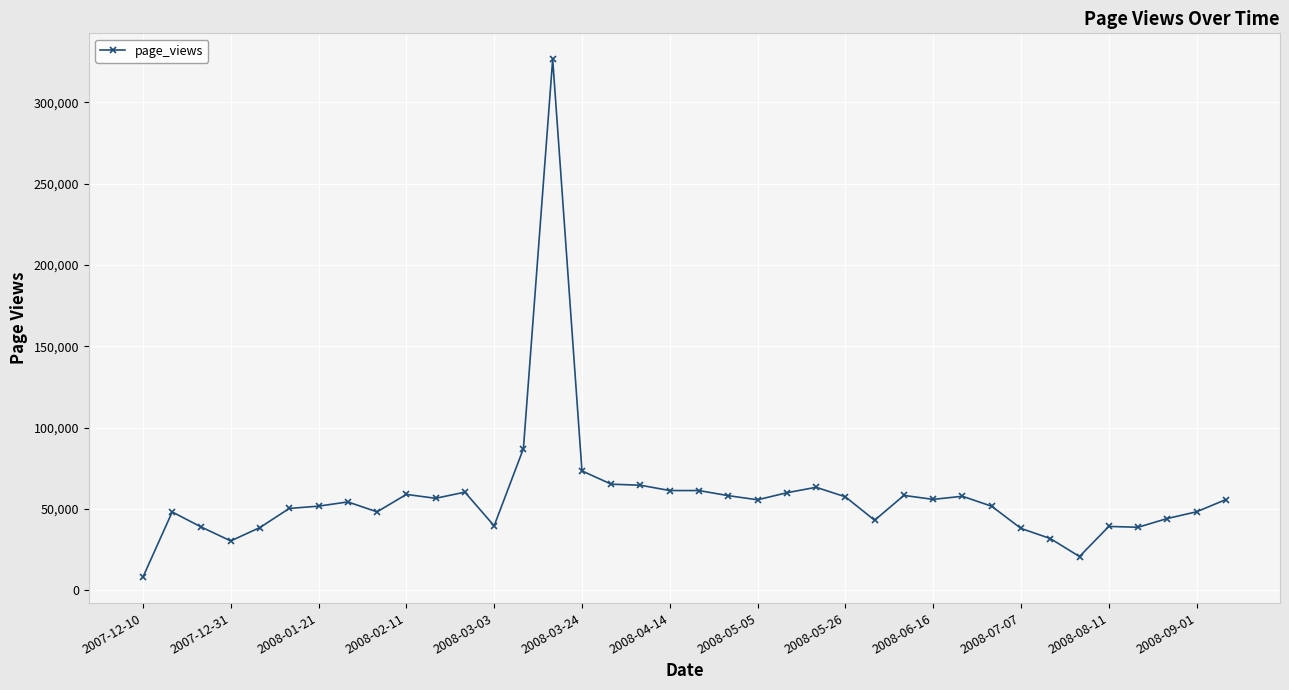

What is the difference between the maximum and second lowest values?

305654